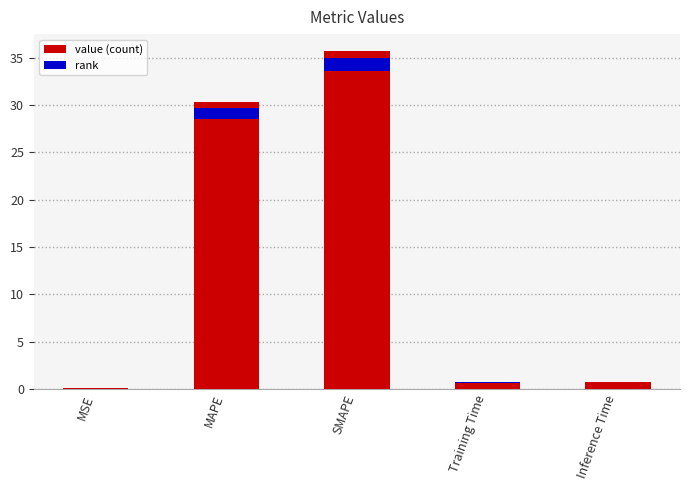

What is the label of the 5th bar from the right?

MSE